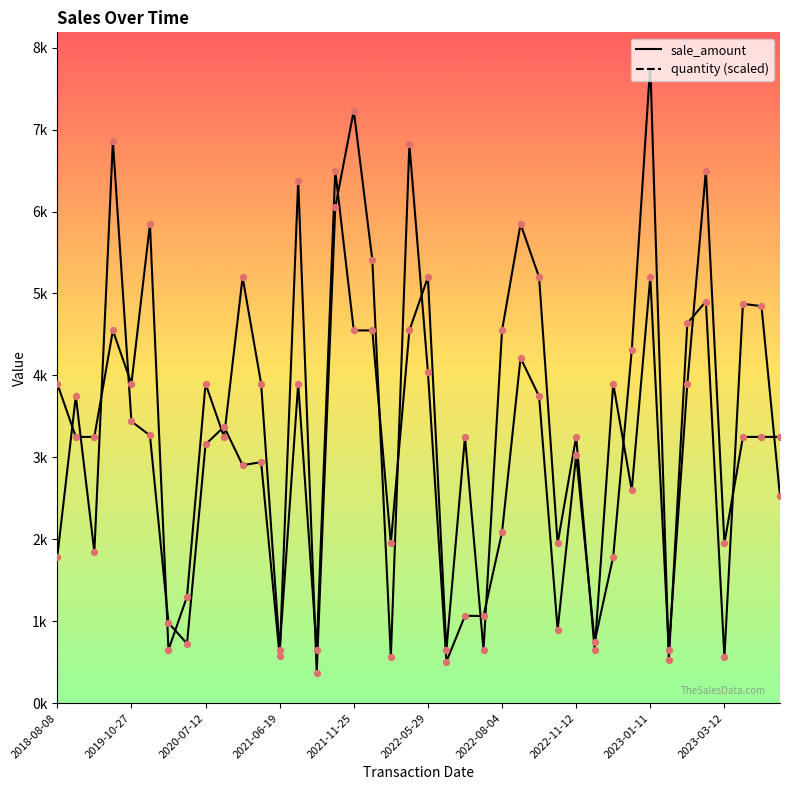

Is the value of quantity at 2019-10-27 greater than the value of sale_amount at 2022-08-04?

Yes